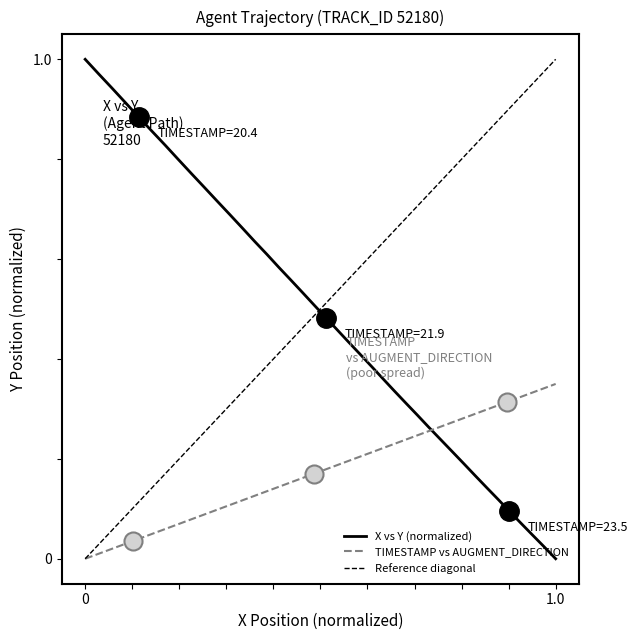

True or false: X vs Y (normalized) has a value of 1.7 at 0.

False